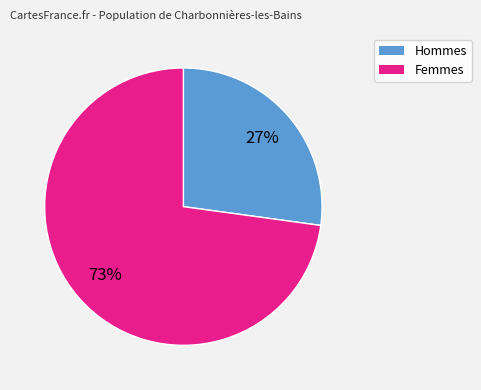

To the nearest percent, what is the difference between the largest and smallest slice percentages?

46%